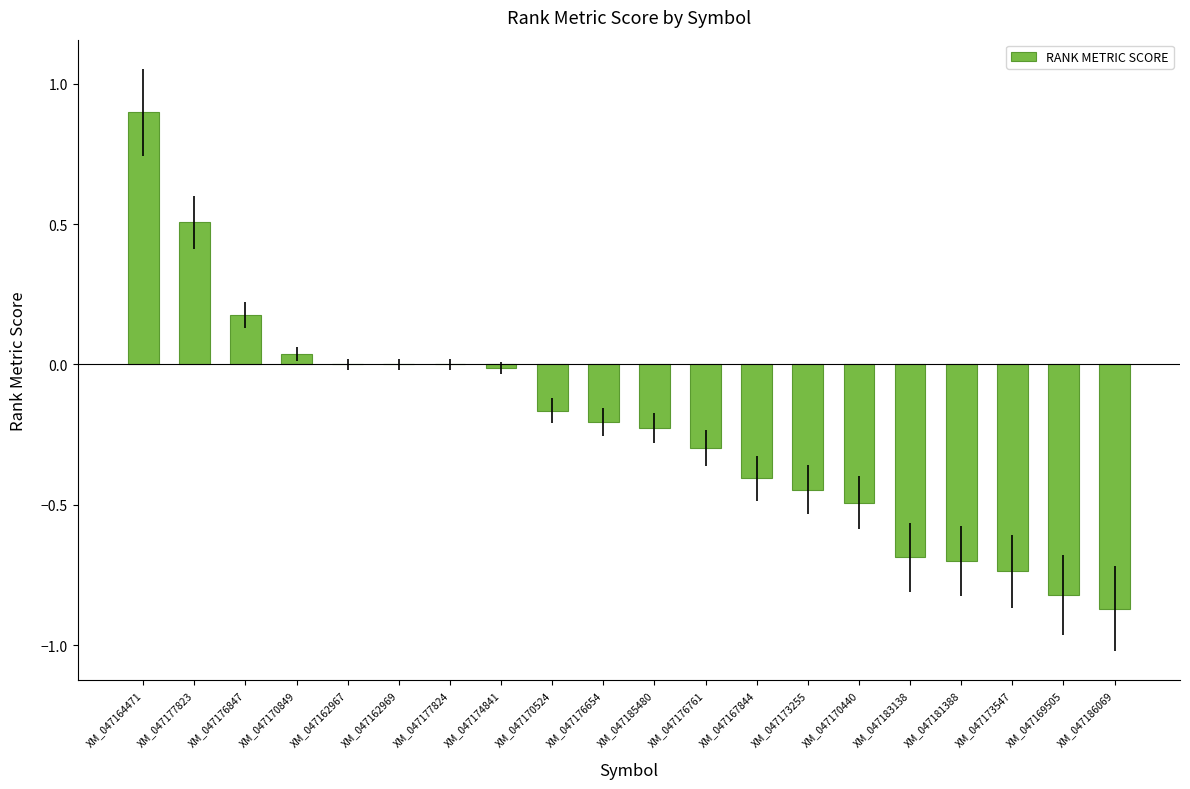

At which category does the chart reach its peak across all series?

XM_047164471